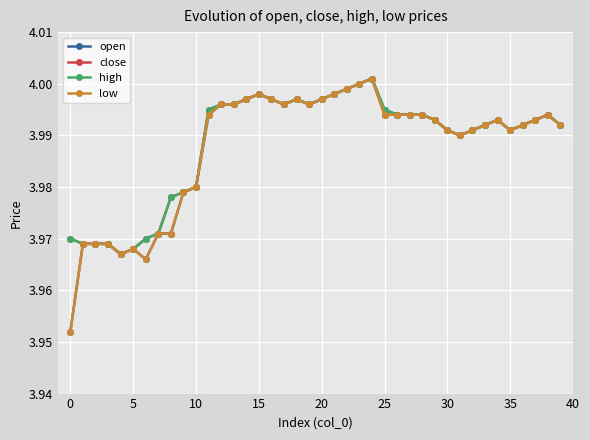

At which category does the chart reach its minimum across all series?

0